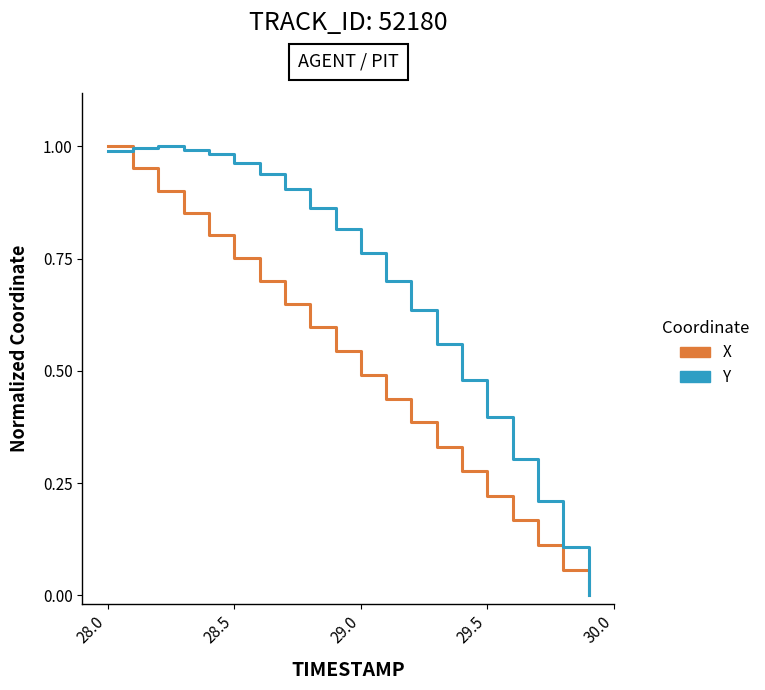

Rank the series by their average value, from highest to lowest.

Y, X